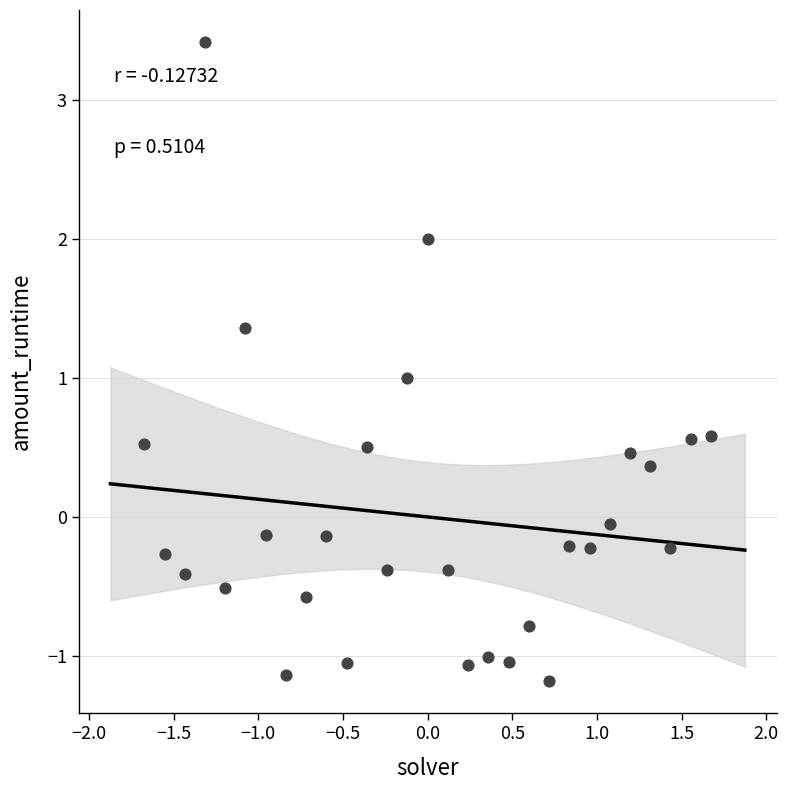

What is the range of Y values (max minus min)?

4.6